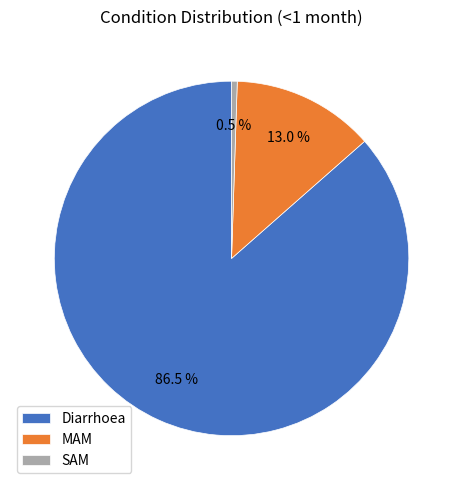

Which slice represents more than half of the pie?

Diarrhoea